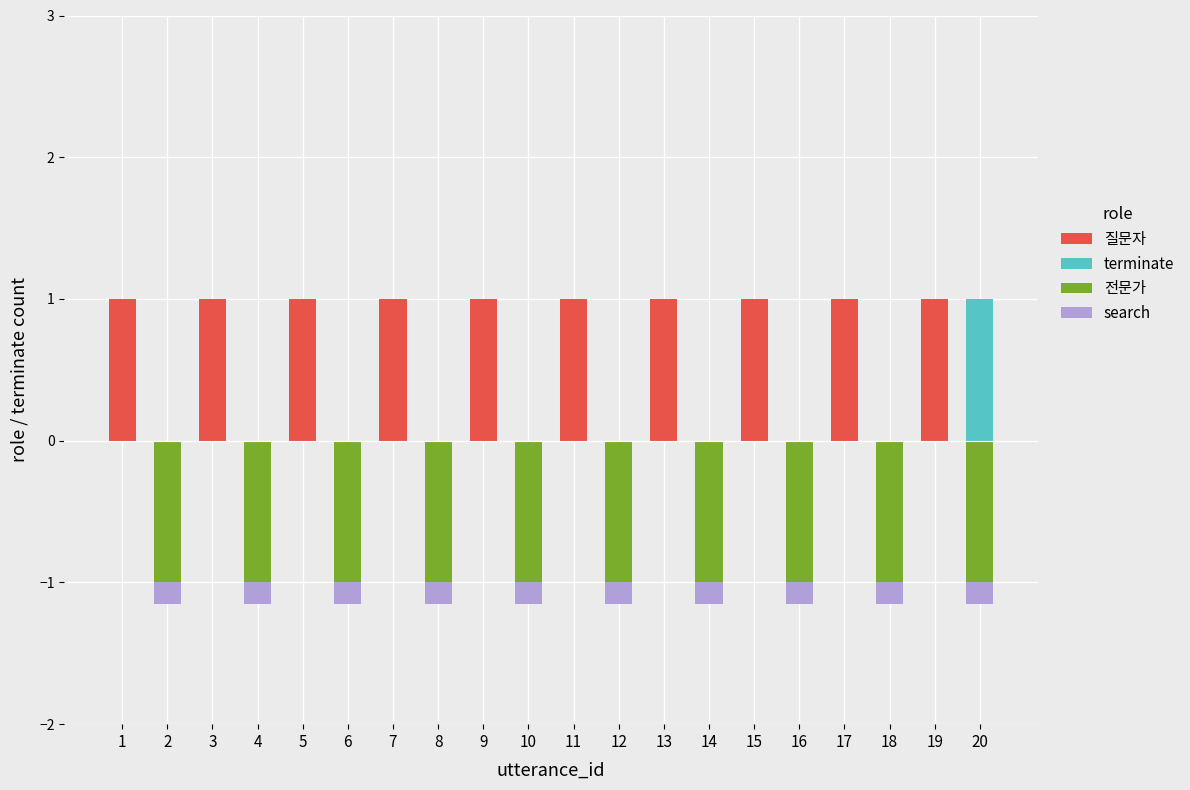

List the labels in order of terminate value, smallest first.

1, 2, 3, 4, 5, 6, 7, 8, 9, 10, 11, 12, 13, 14, 15, 16, 17, 18, 19, 20